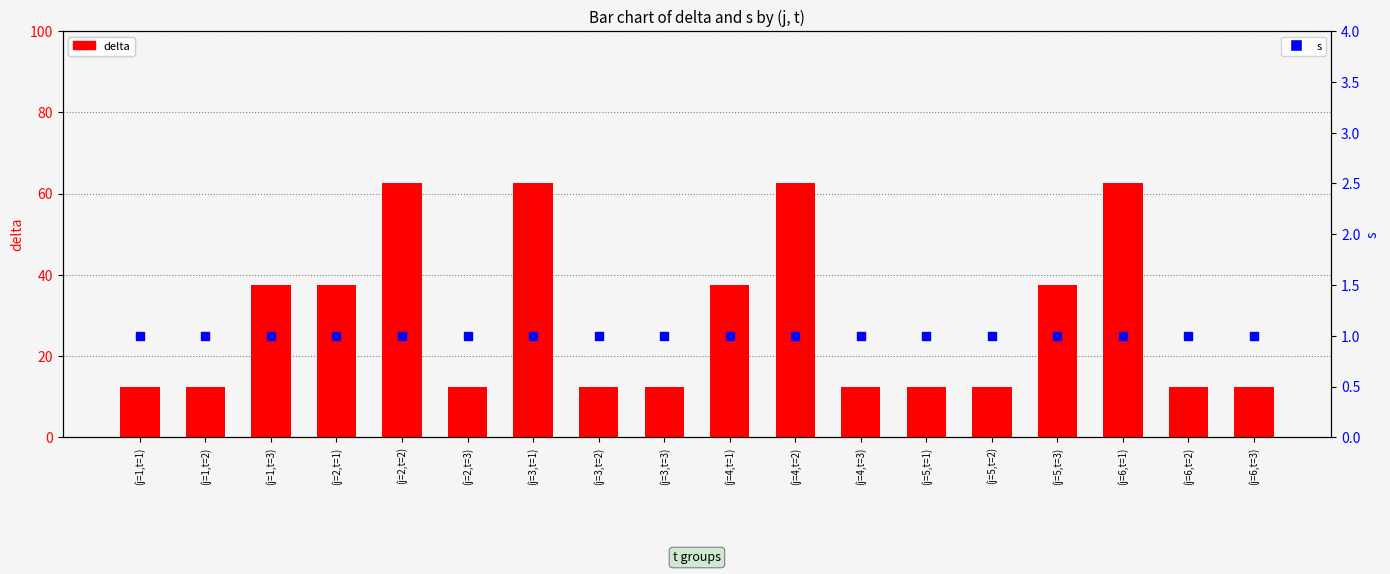

Which series has the largest Y range (max minus min)?

delta